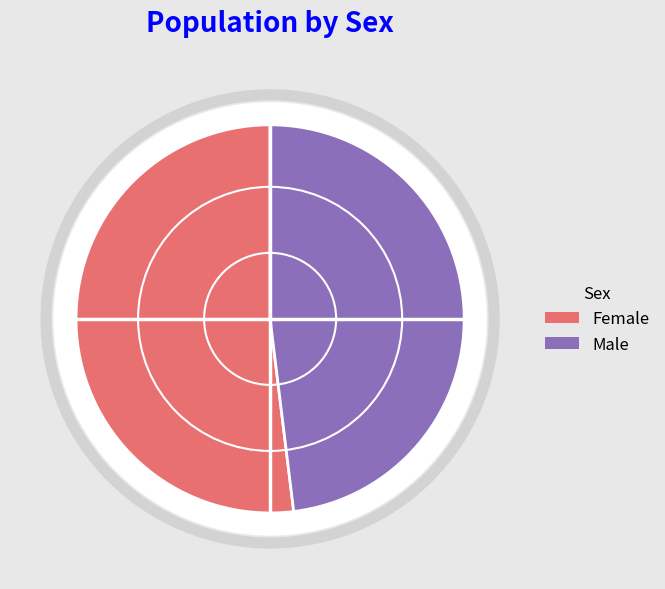

Is there a majority slice in this chart?

Yes